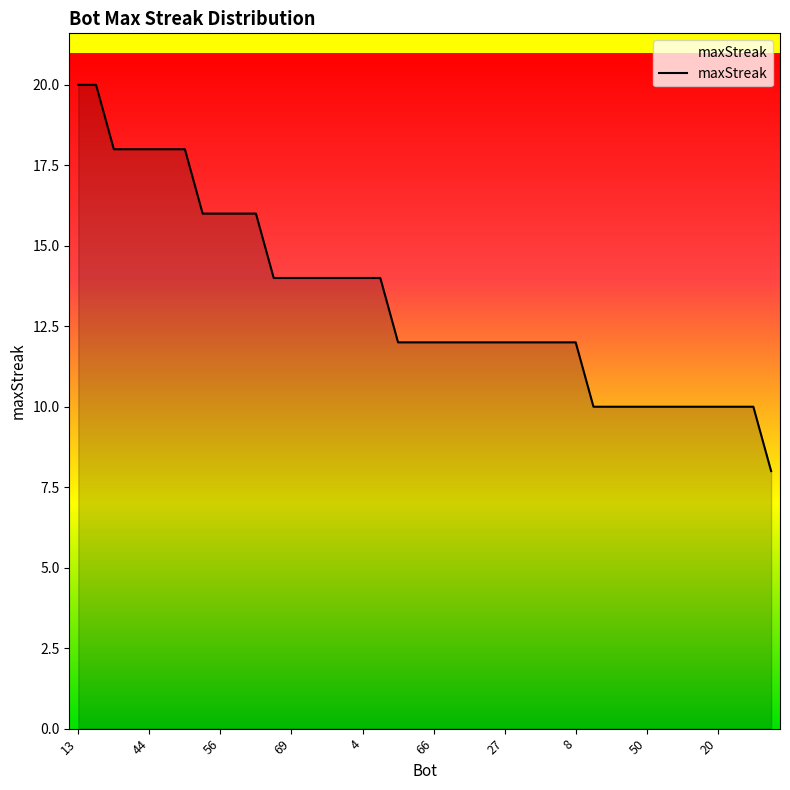

What is the smallest value displayed?

8